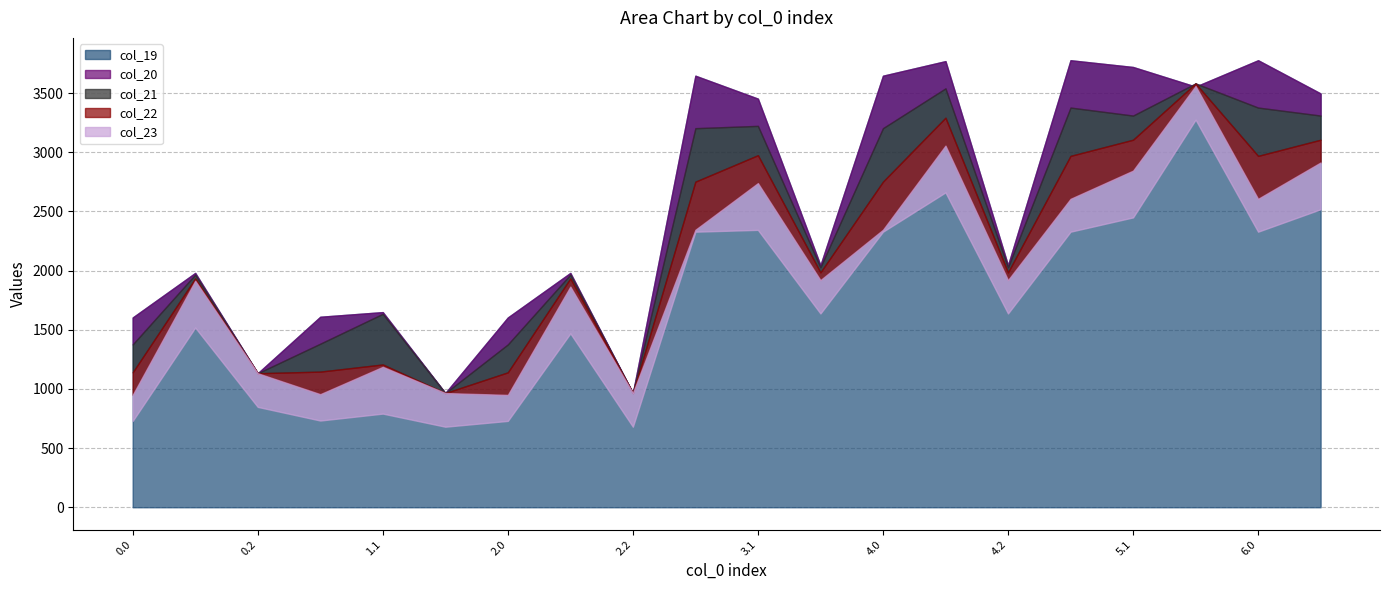

How many lines are shown in the chart?

5